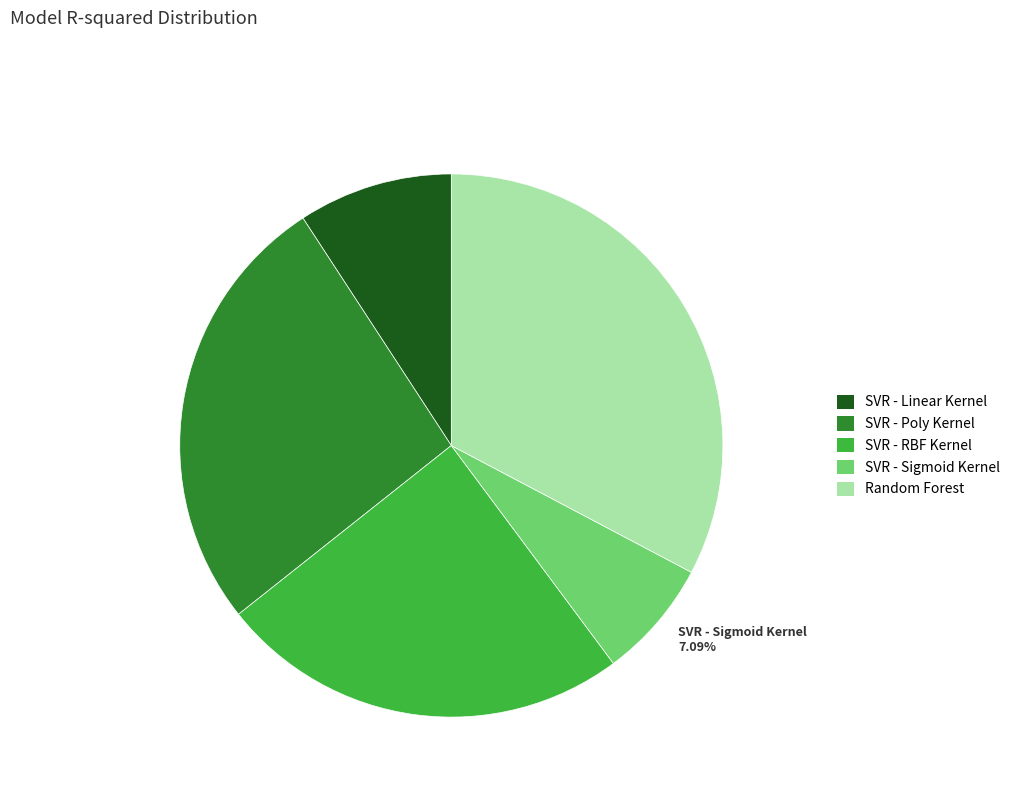

Does any single category account for the majority?

No